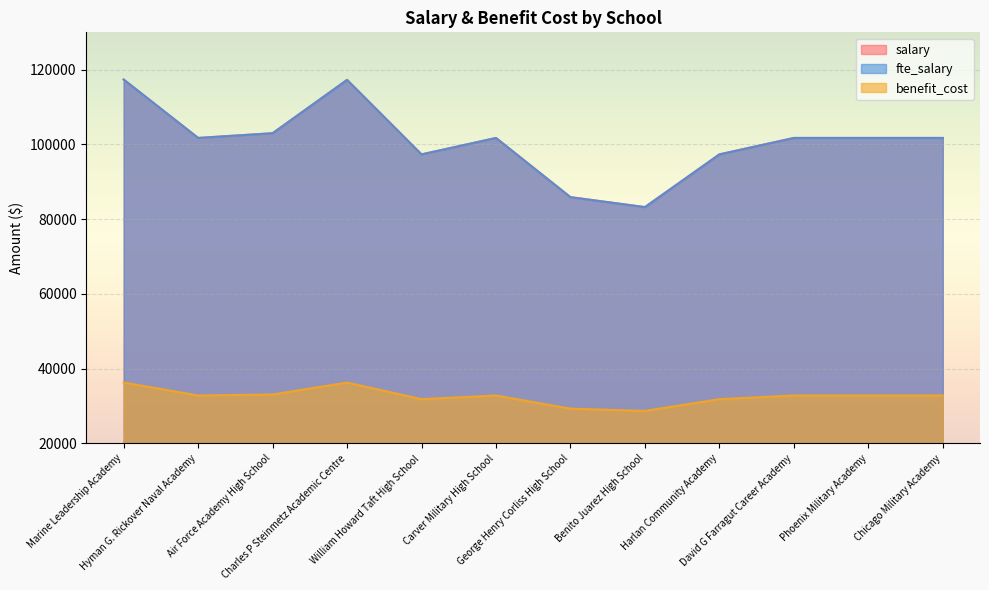

What position from the left is Carver Military High School?

6